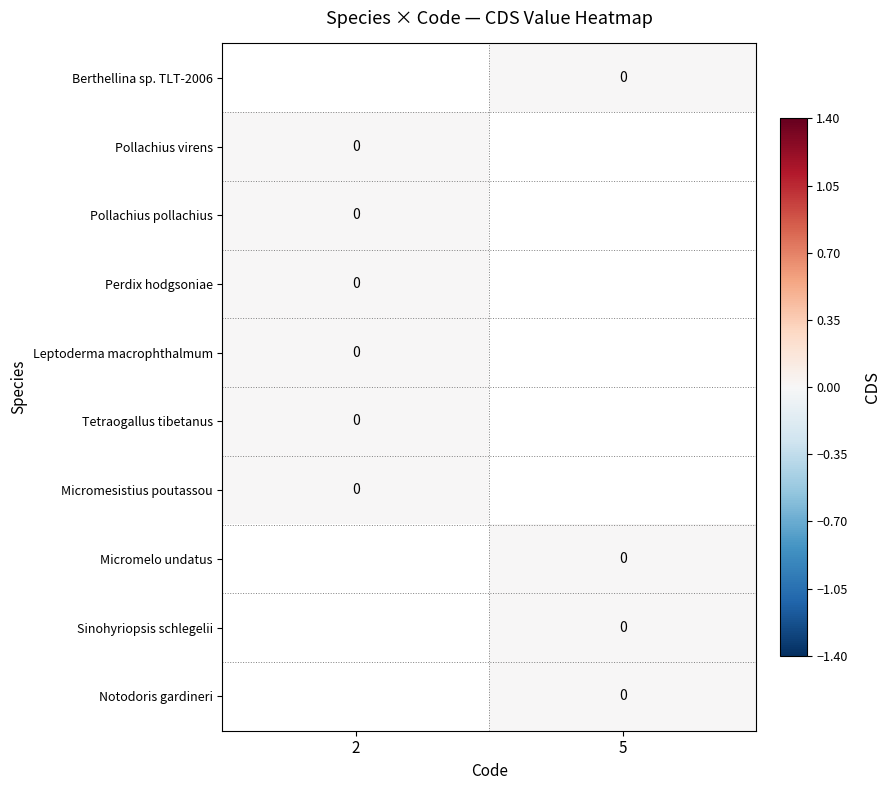

At which label does Perdix hodgsoniae reach its peak?

2